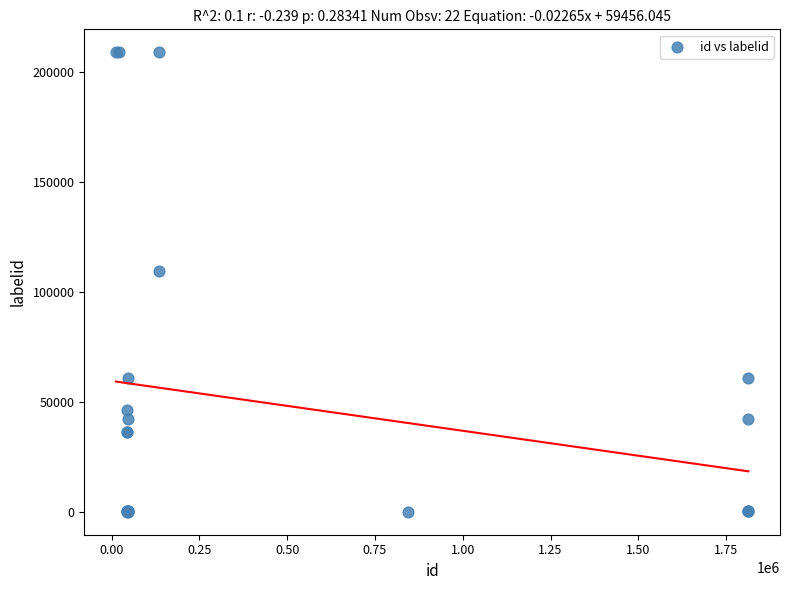

What Y value in the scatter plot is closest to 104421?

109358